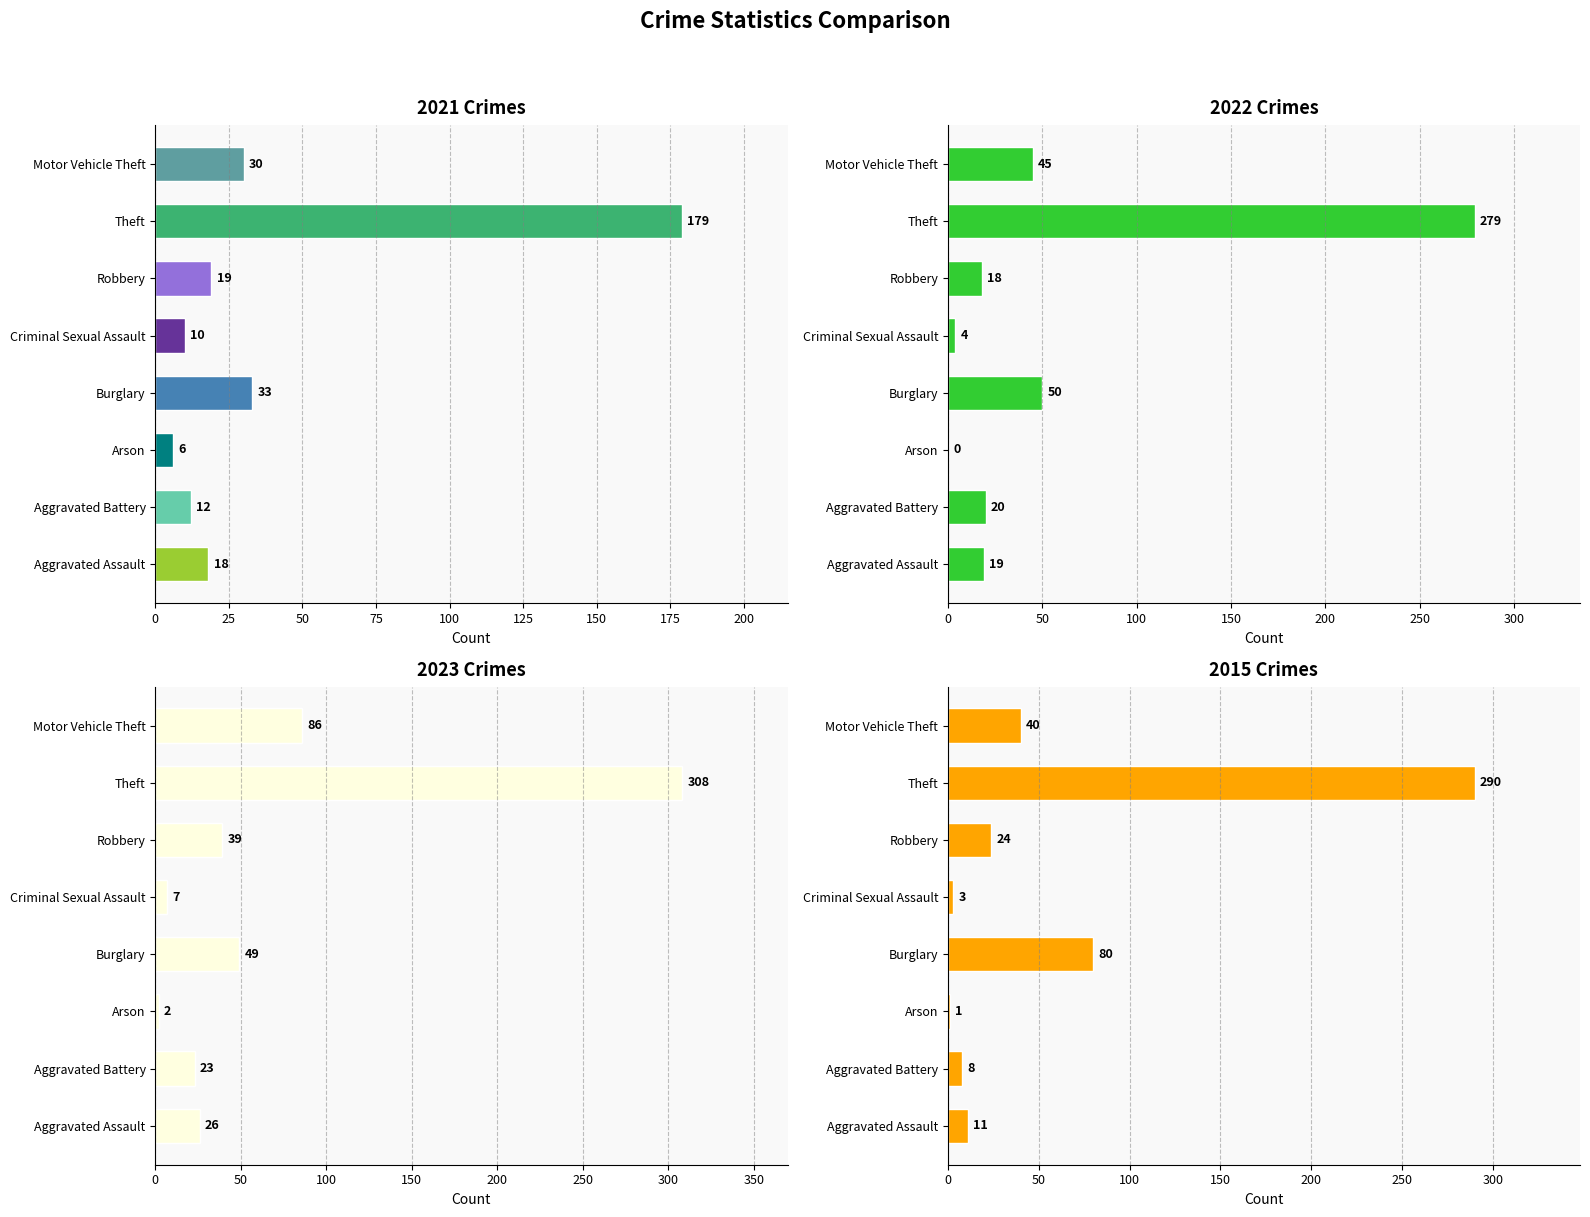

At which label does 2017 first exceed 39?

Burglary